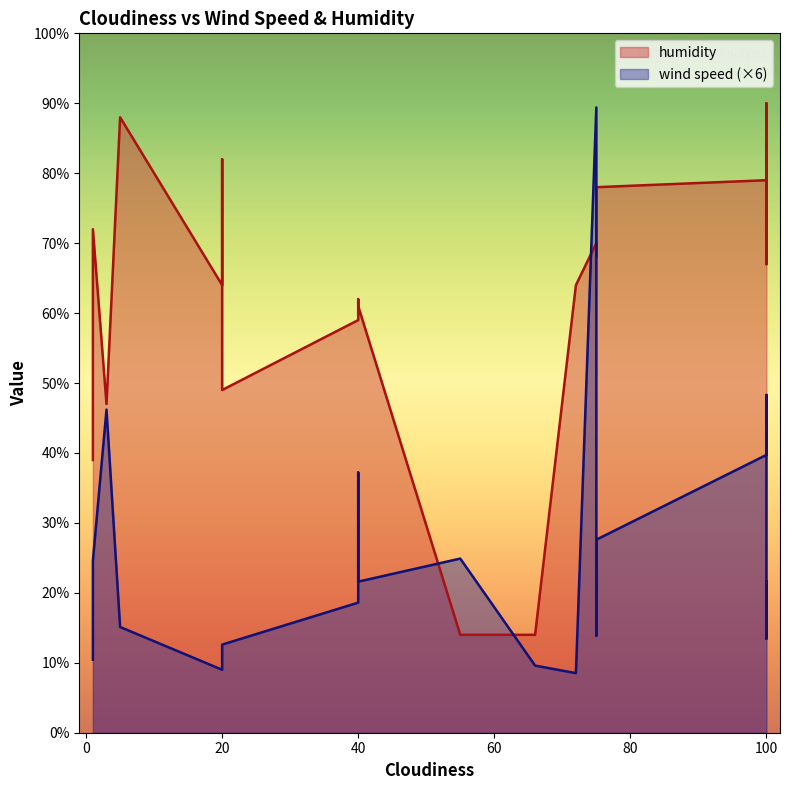

How many series are shown in this chart?

2